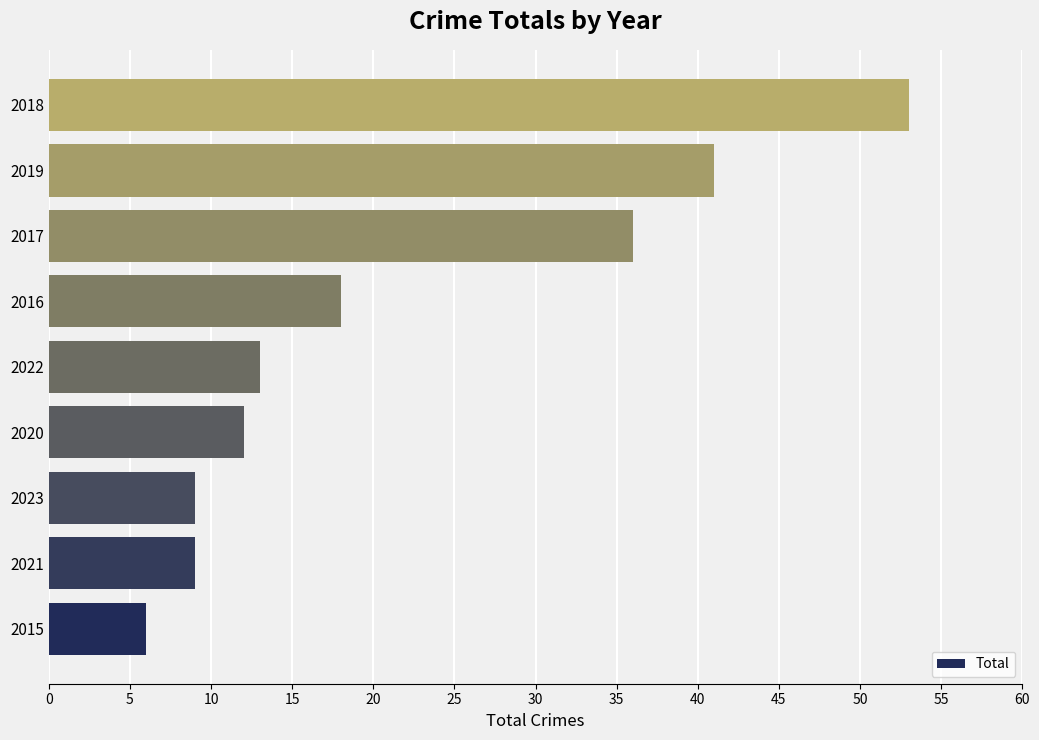

Between 2019 and 2017, which is larger?

2019